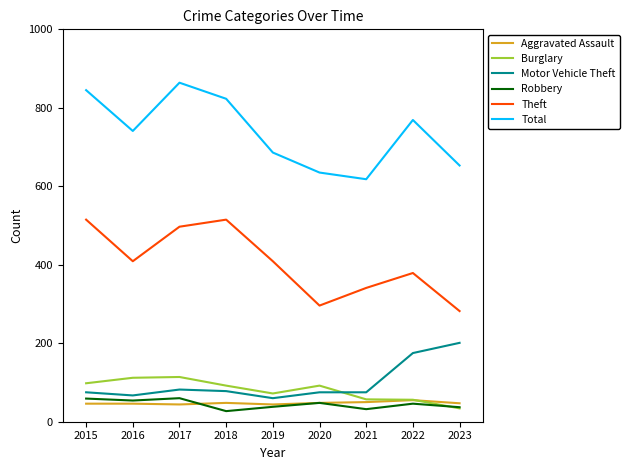

The value of Motor Vehicle Theft at 2022 is 268. True or false?

False